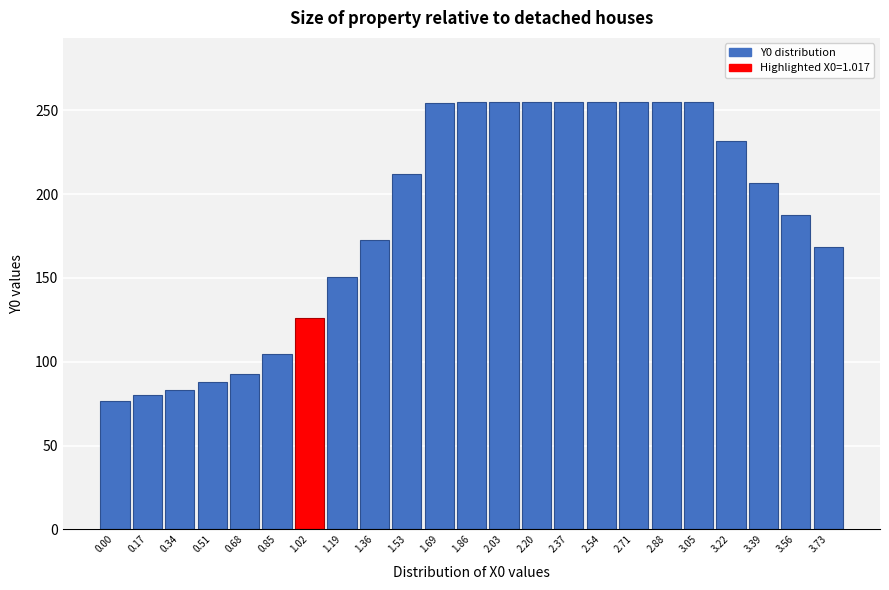

What is the sum of the values at 2.03 and 3.56?

442.3